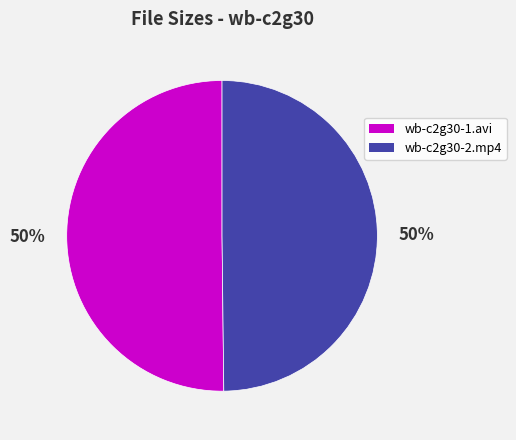

Do wb-c2g30-2.mp4 and wb-c2g30-1.avi together represent more than half of the pie?

Yes